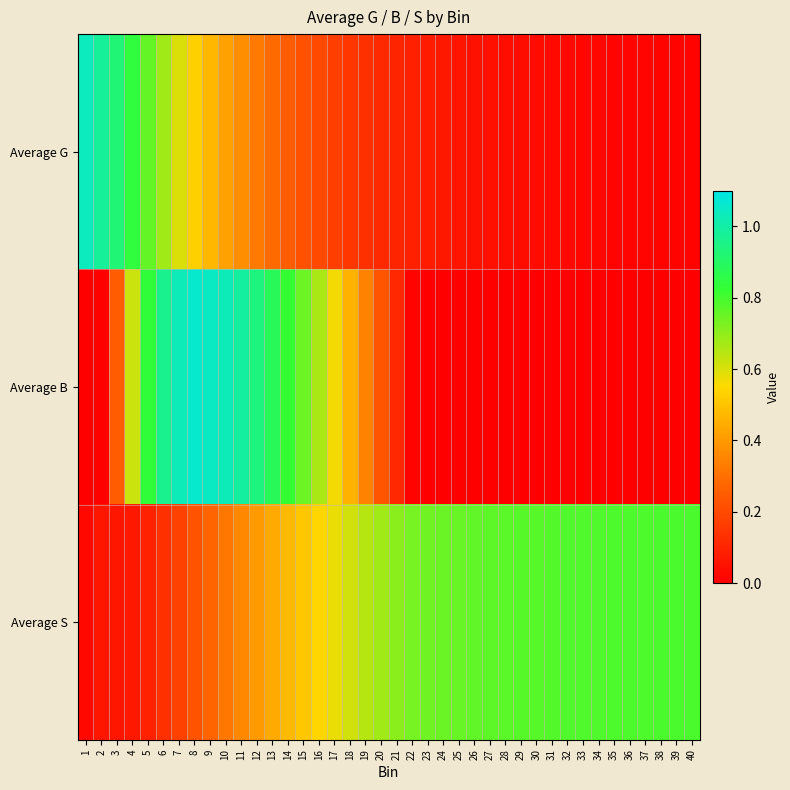

Between 28 and 30, which series saw the biggest shift?

Average G